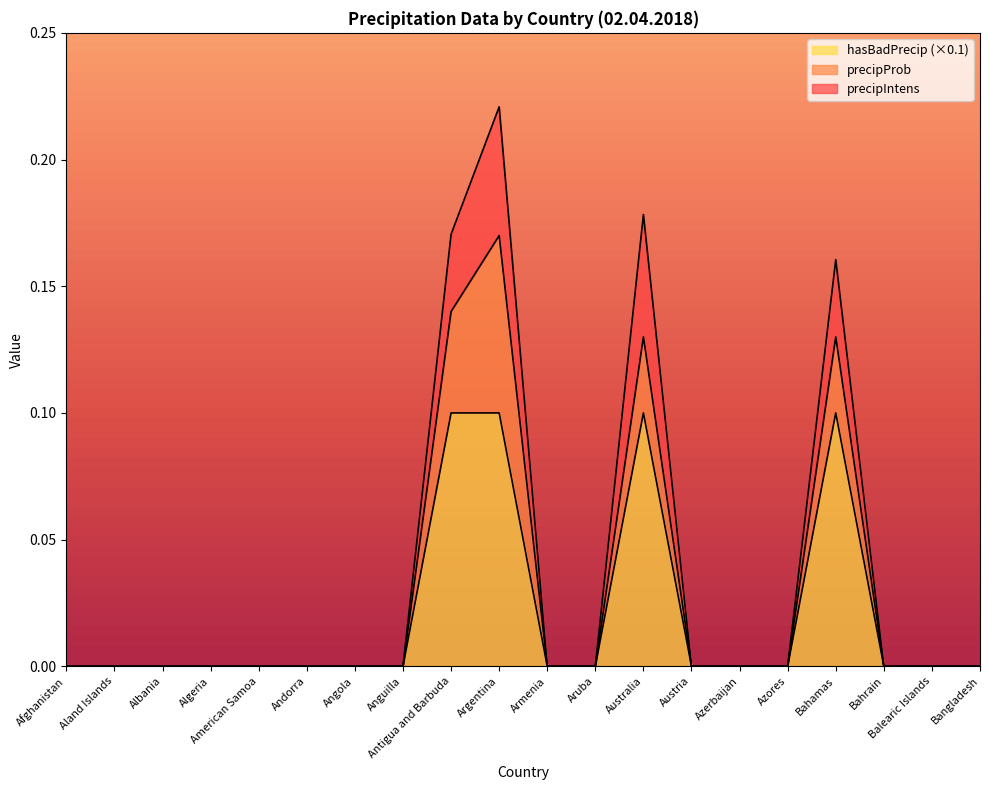

How many lines are shown in the chart?

3